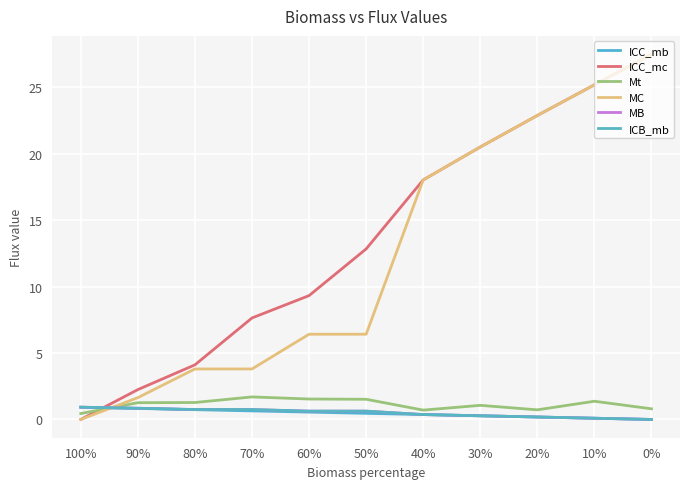

Is this an area chart (filled region under the line)?

No